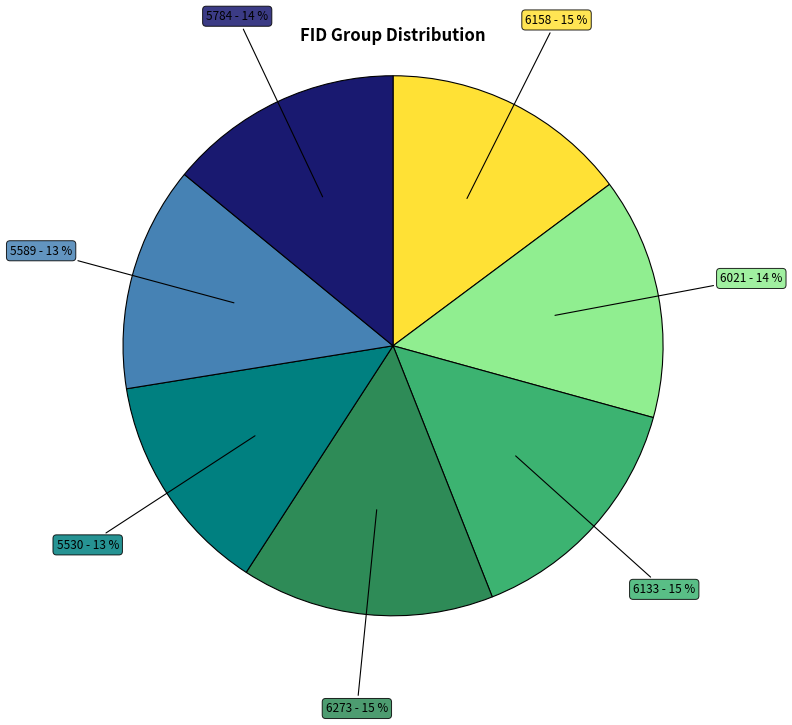

What is the ratio of the value at 6273 - 15 % to the value at 5784 - 14 %?

1.1